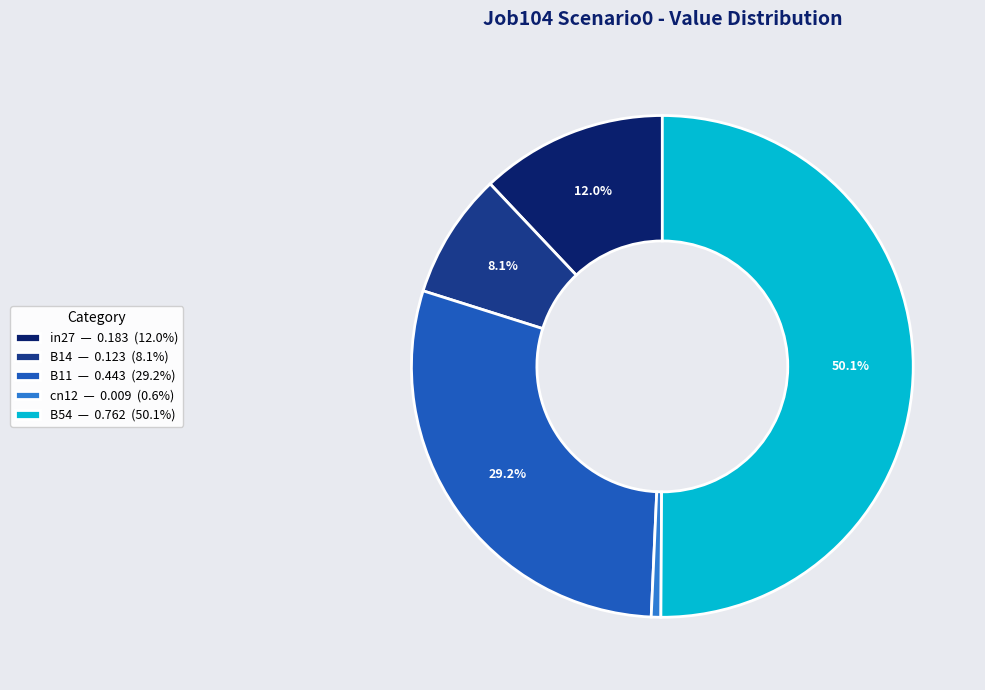

Does B11 — 0.443 (29.2%) account for over 50% of the chart?

No